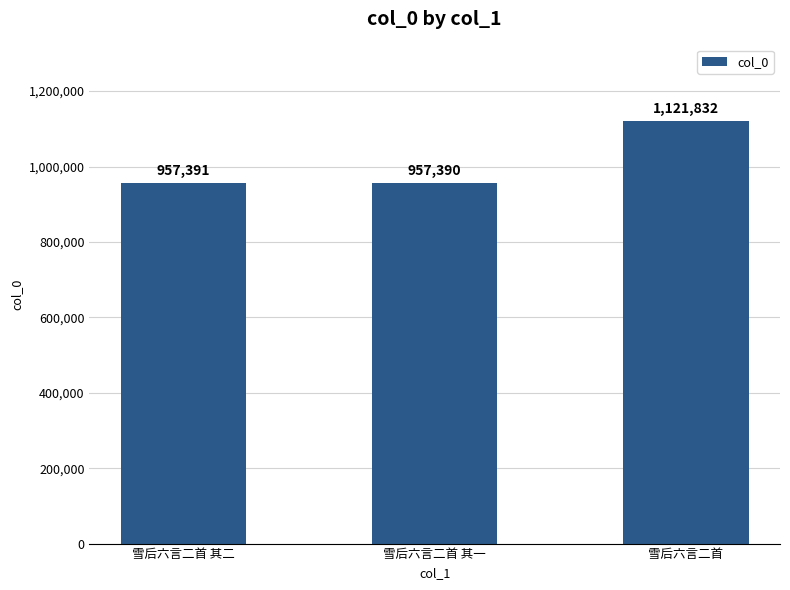

Does the chart contain stacked bars?

No